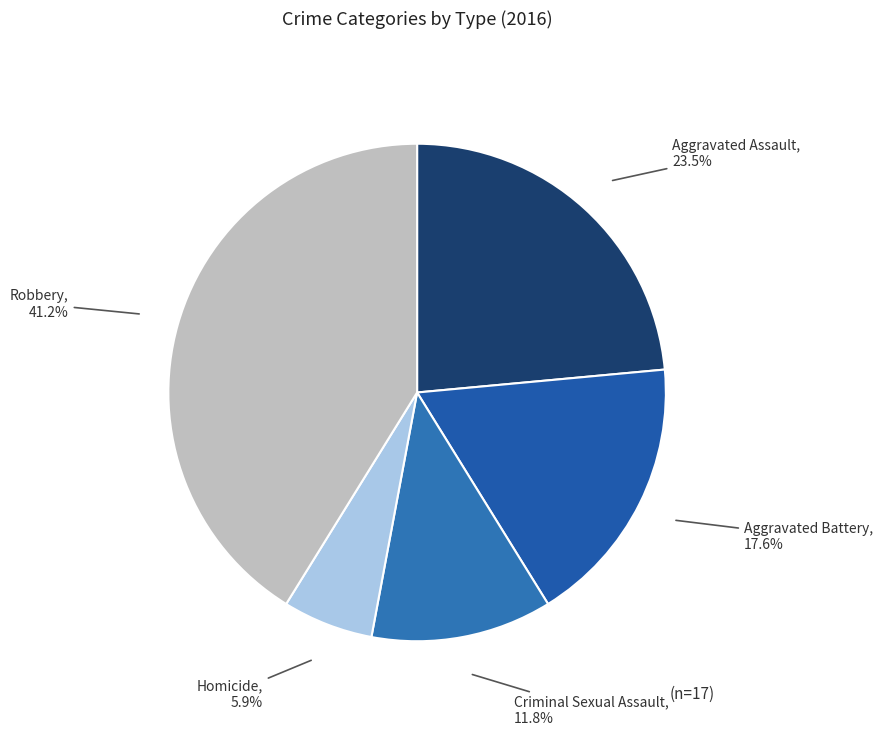

Does Criminal Sexual Assault account for over 50% of the chart?

No